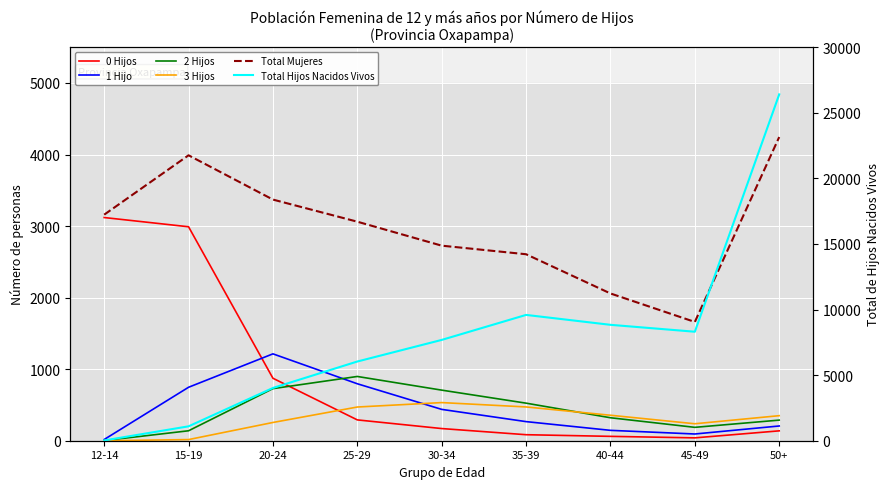

How many interior local peaks does the Total Hijos Nacidos Vivos series have?

1